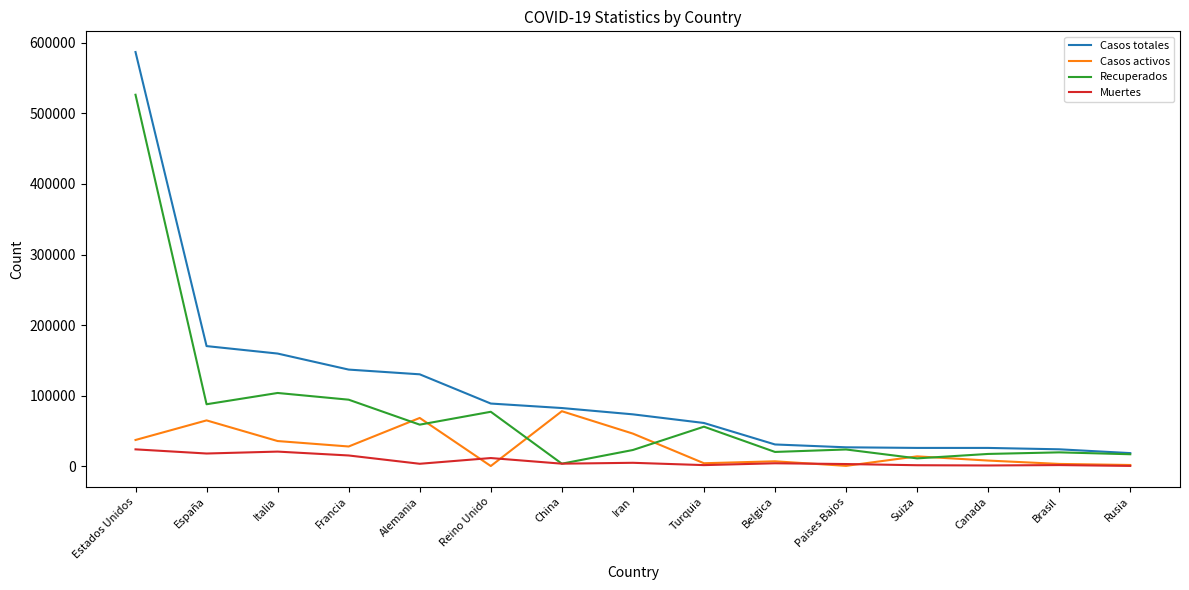

The Recuperados series shows 58678 at Alemania. True or false?

True